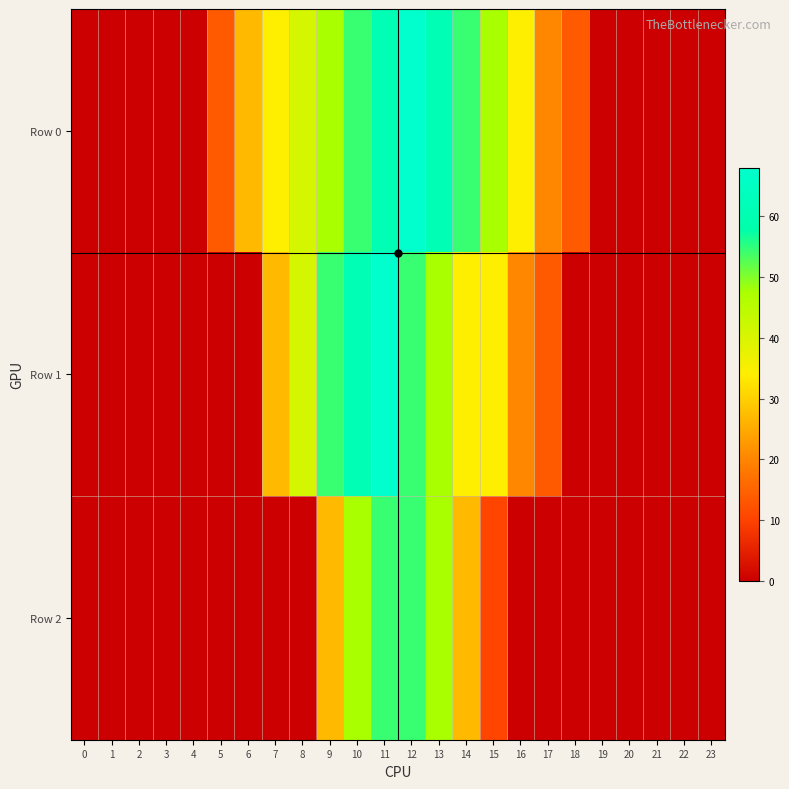

Which series has the largest total across all categories?

Row 0